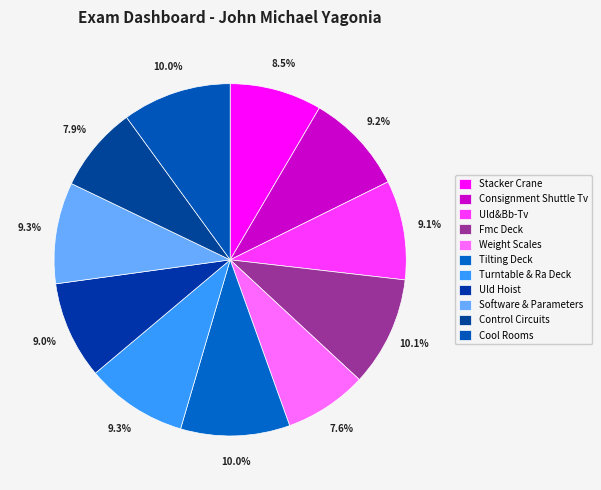

Is there a majority slice in this chart?

No